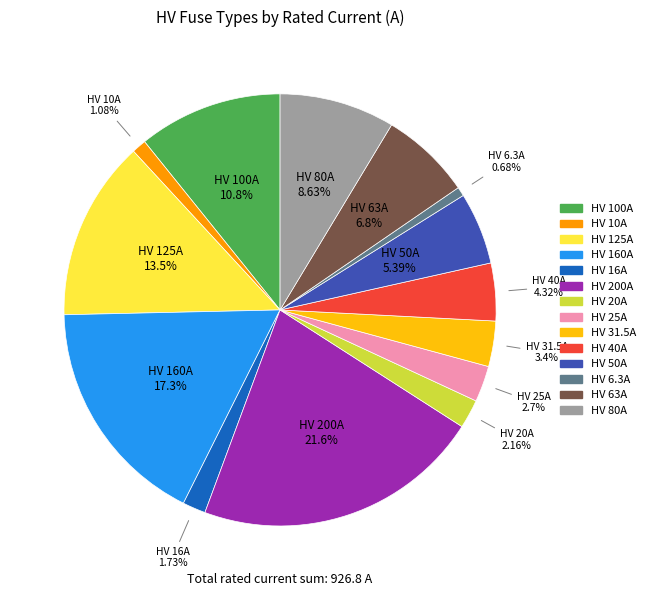

Does HV 16A represent more than half of the total?

No